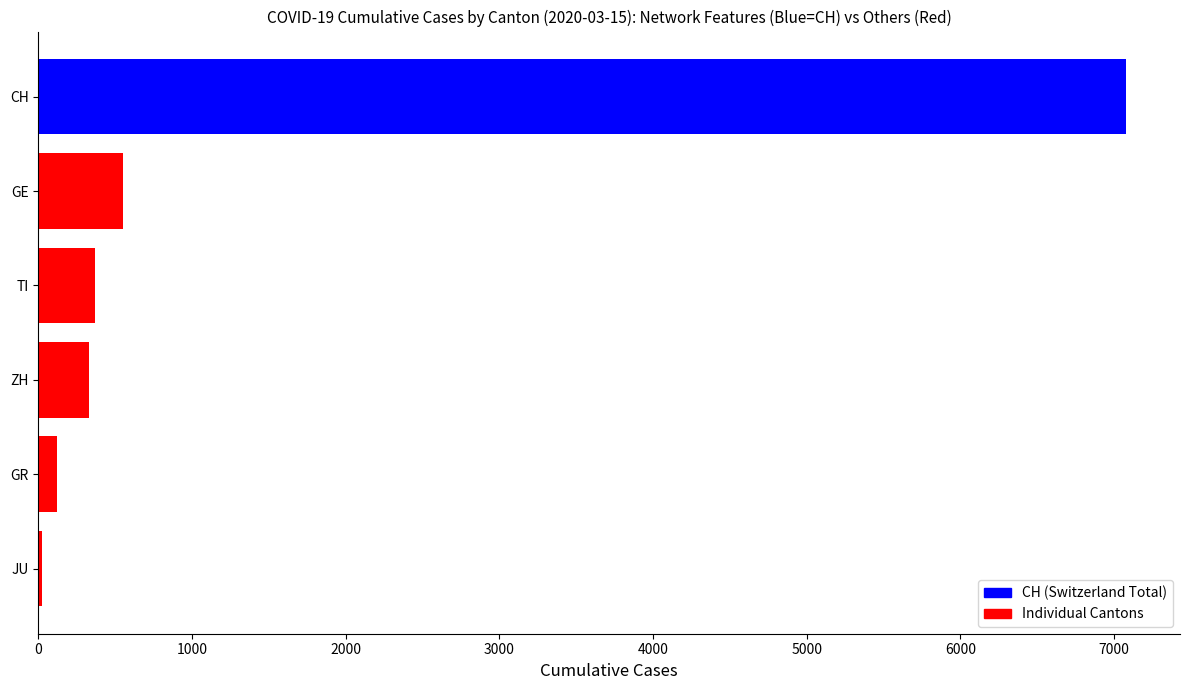

Is it true that JU equals 12 at 2020-03-10?

False